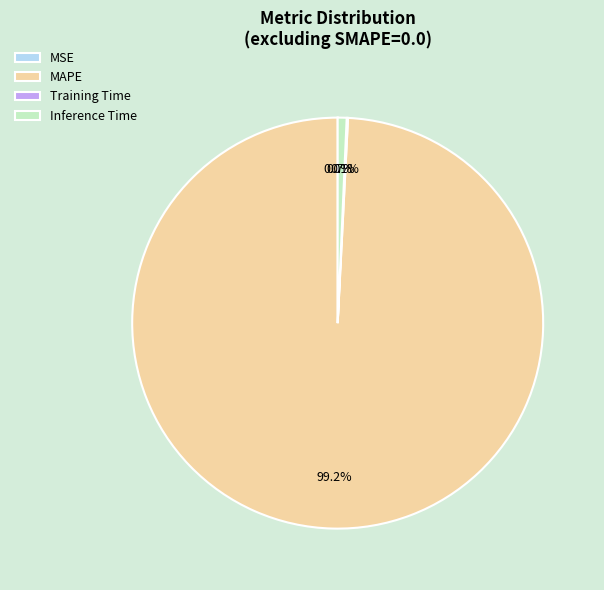

What portion of the pie excludes MAPE?

0.8%